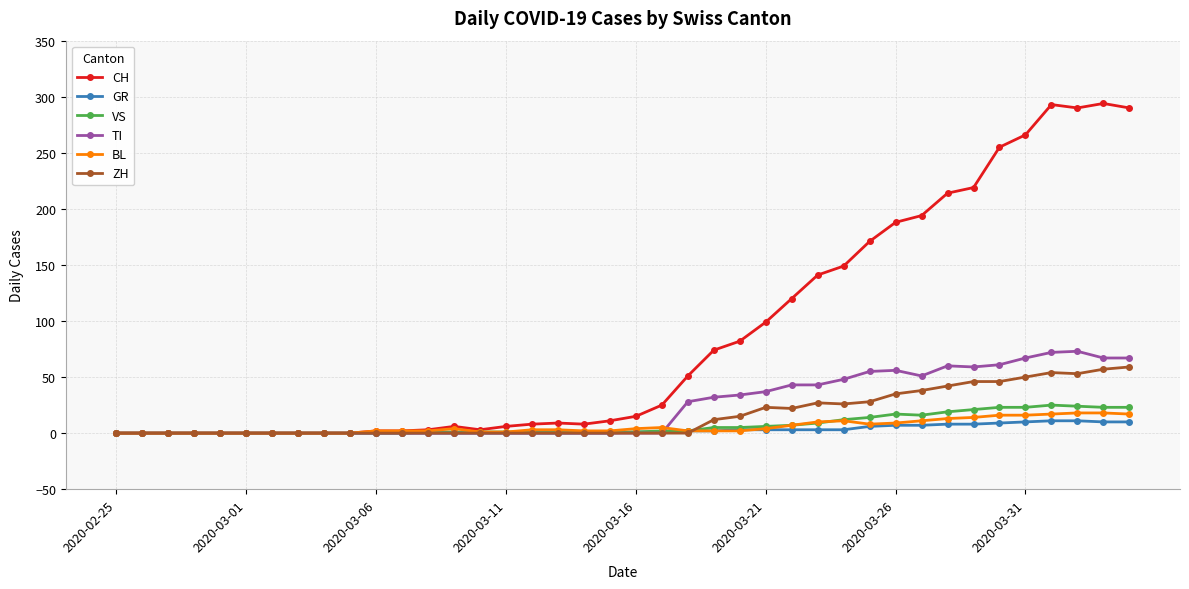

Rank the series by their maximum value, from lowest to highest.

GR, BL, VS, ZH, TI, CH